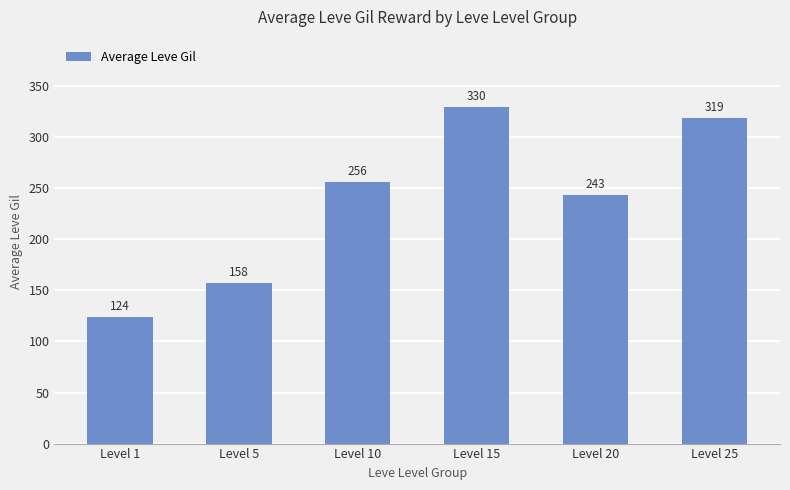

The value at Level 5 is 234.3. True or false?

False